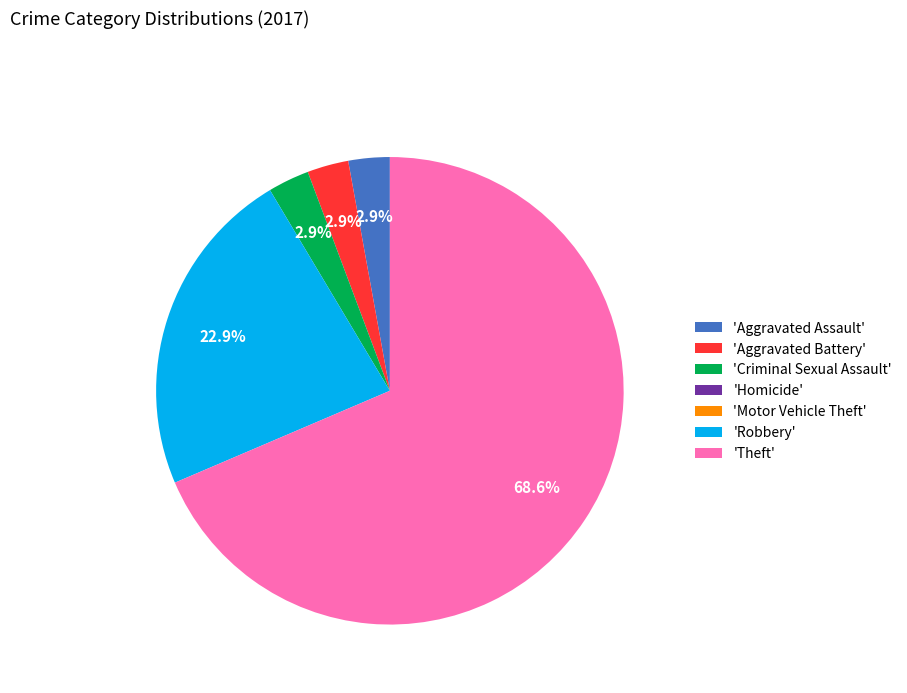

What is the total percentage of 'Aggravated Battery' and 'Robbery'?

25.7%